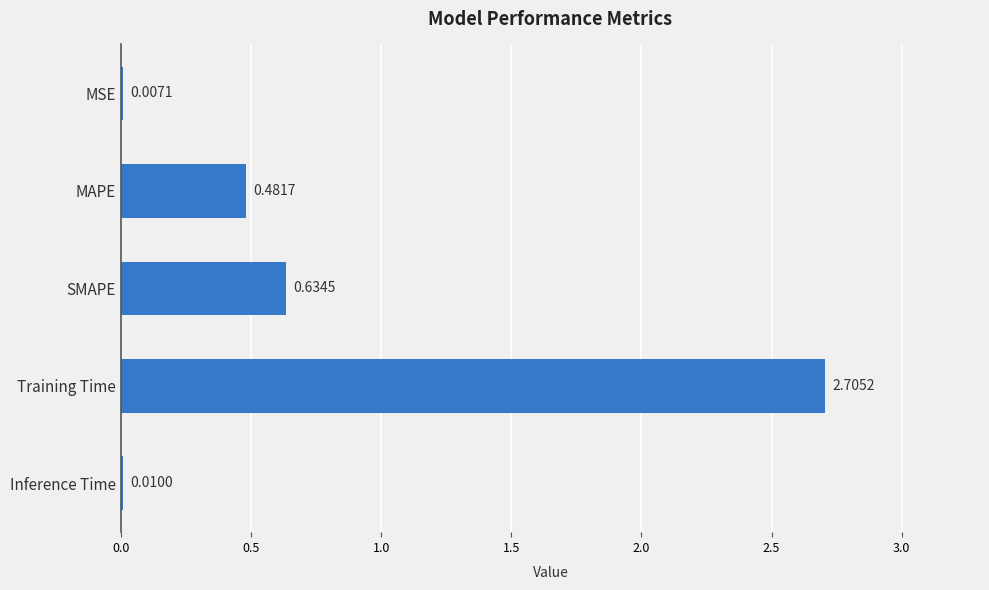

How many distinct data groups are displayed?

1